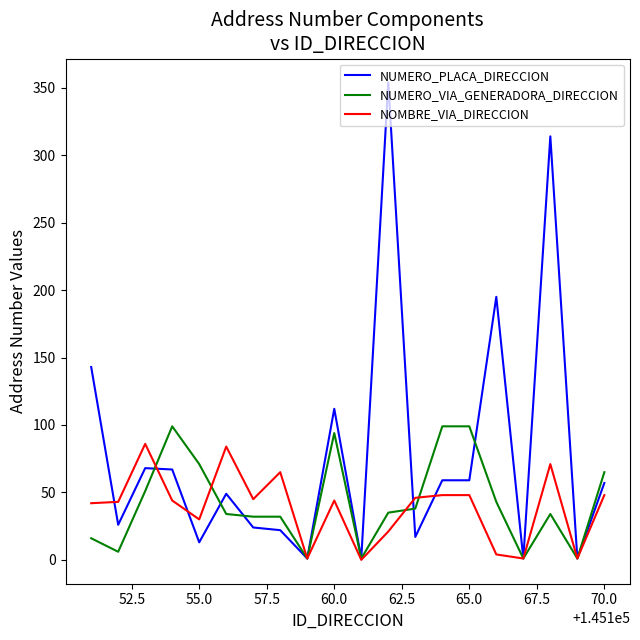

Which series has the largest range (max minus min)?

NUMERO_PLACA_DIRECCION